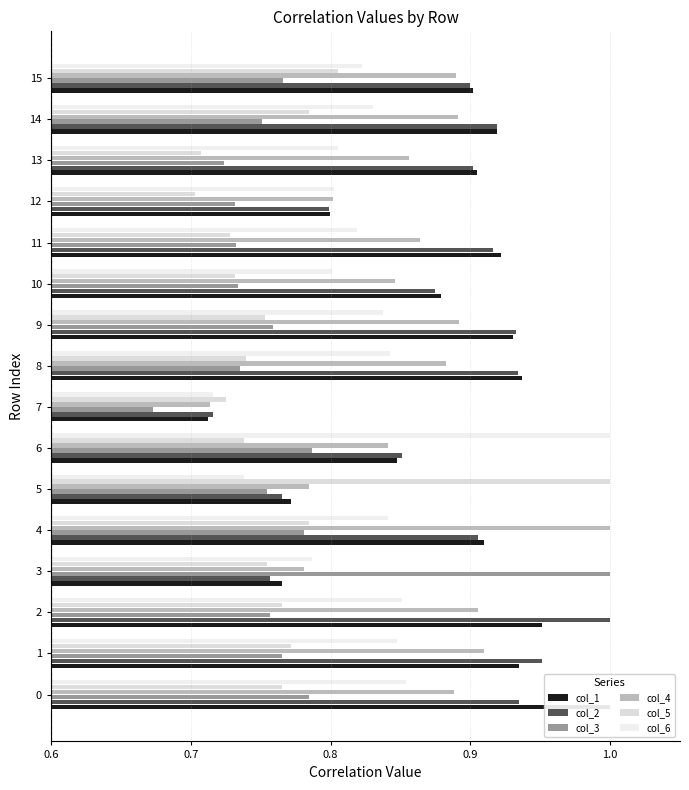

How many bars are there in total?

96